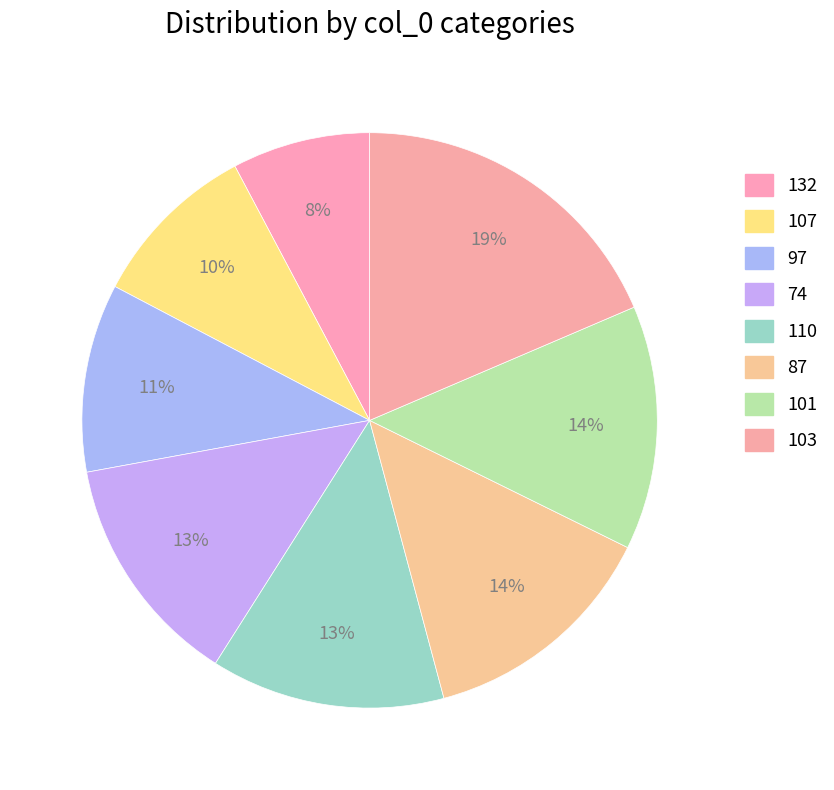

Approximately how many times larger is the value at 110 compared to 107?

1.4